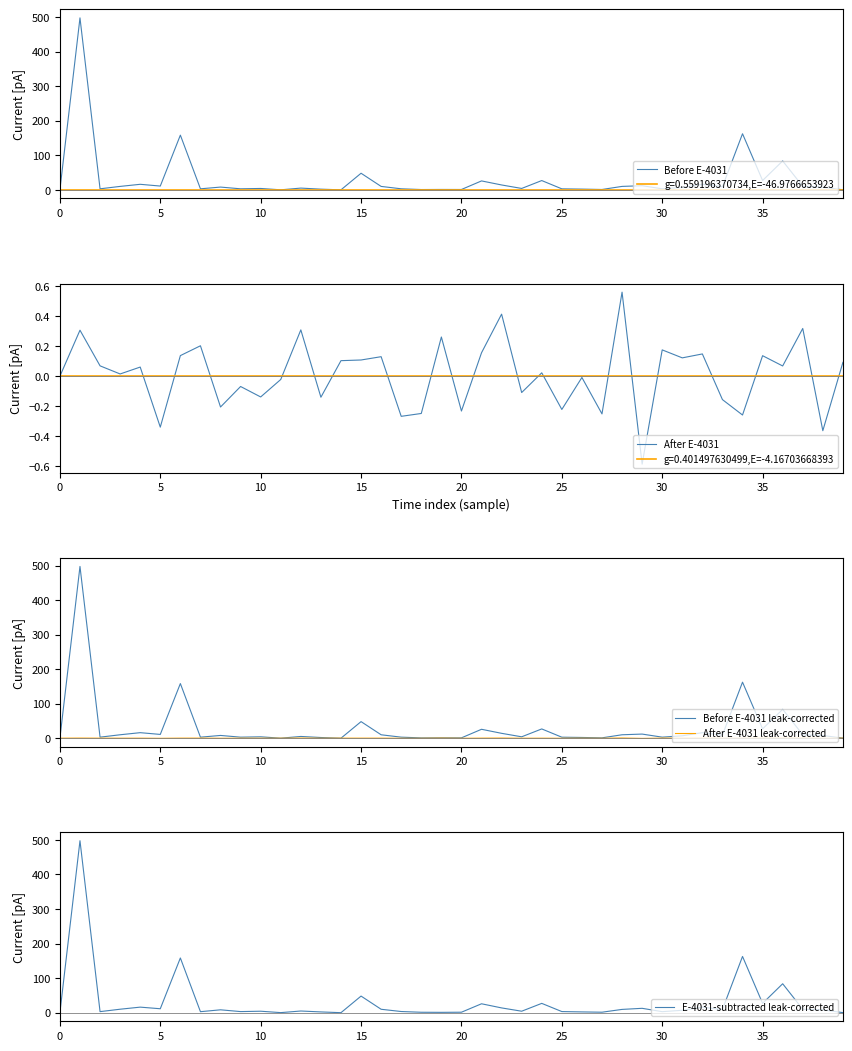

What is the label of the 18th point from the right?

22